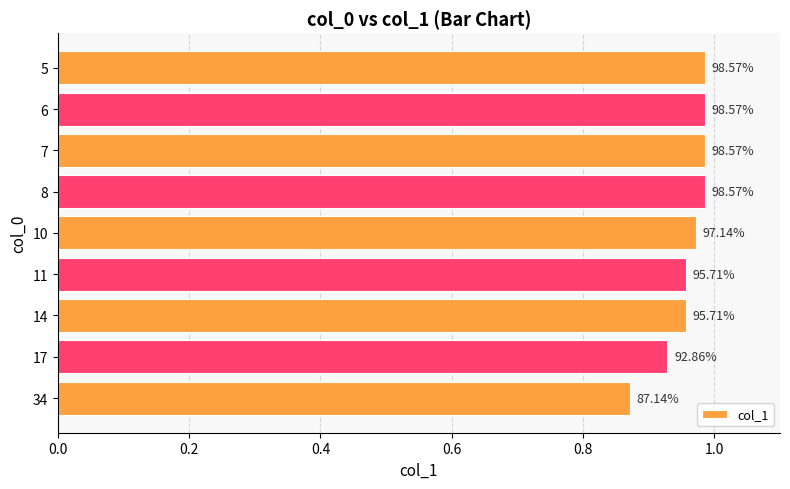

How many bars are there in total?

9